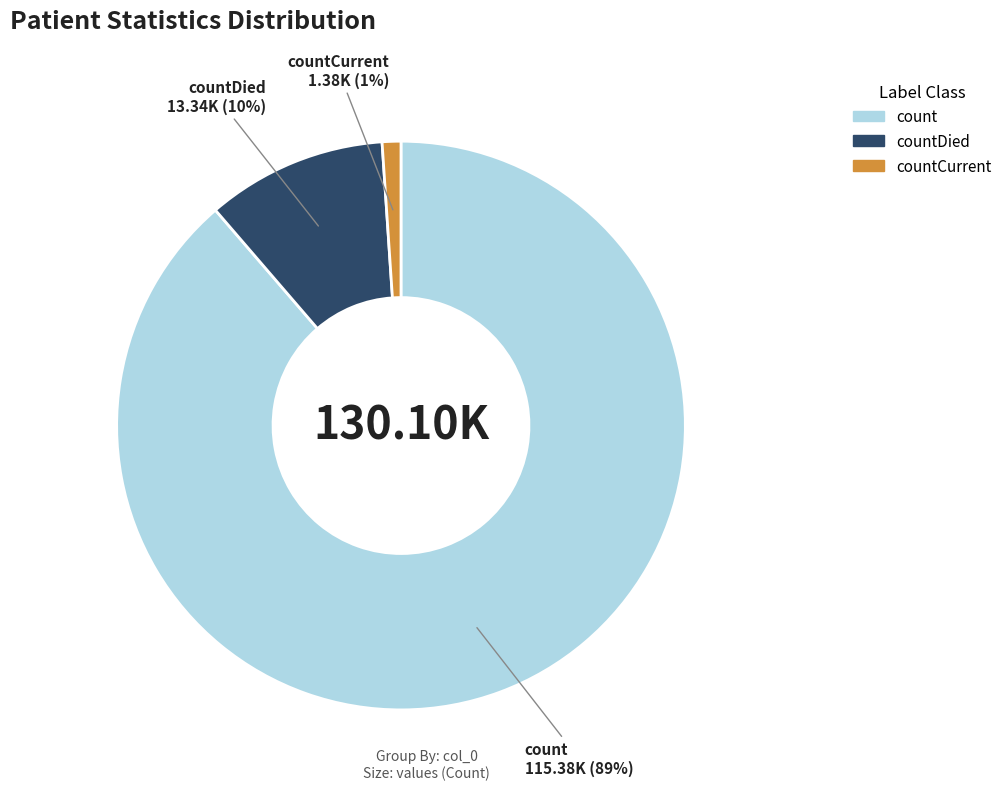

To the nearest percent, what is the difference between the largest and smallest slice percentages?

88%